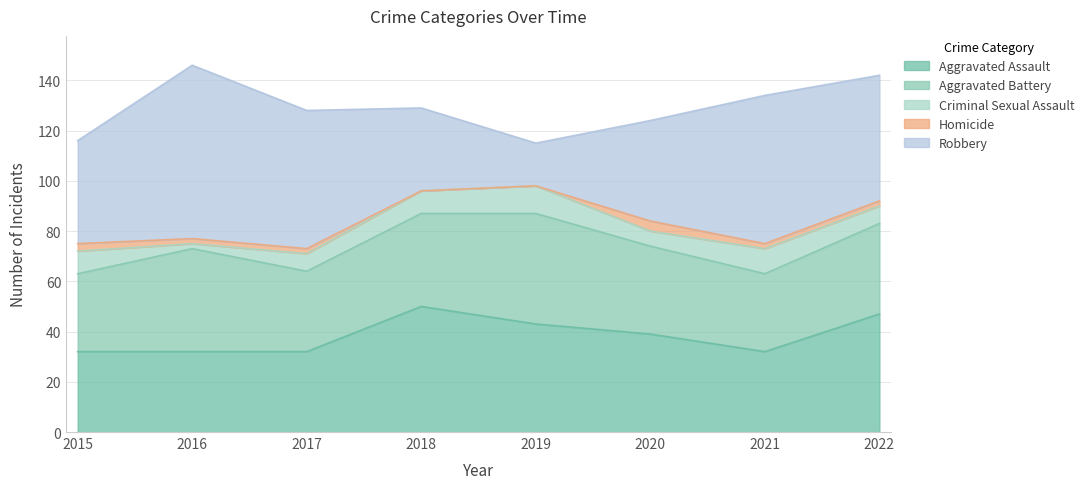

What is the value of the Aggravated Assault point at the 7th from the left?

32